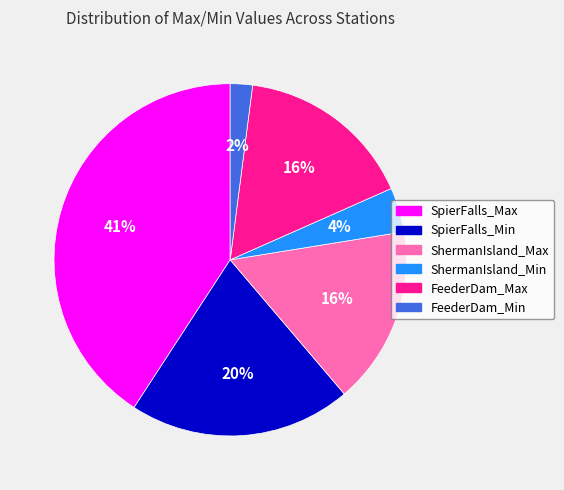

To the nearest percent, what is the difference between the largest and smallest slice percentages?

39%